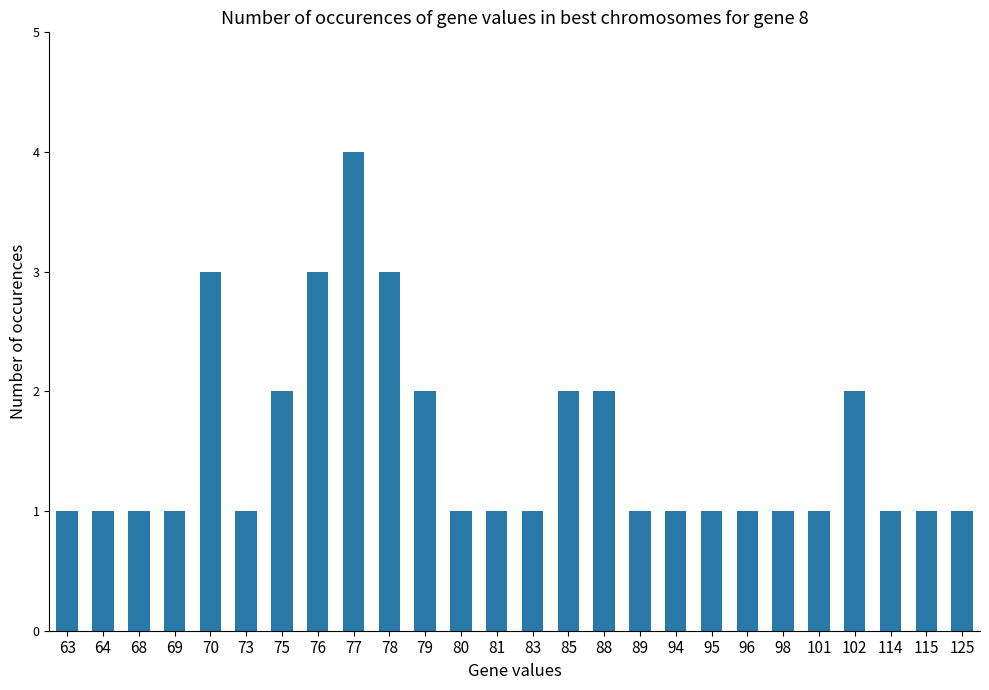

The value at 81 is 1. True or false?

True